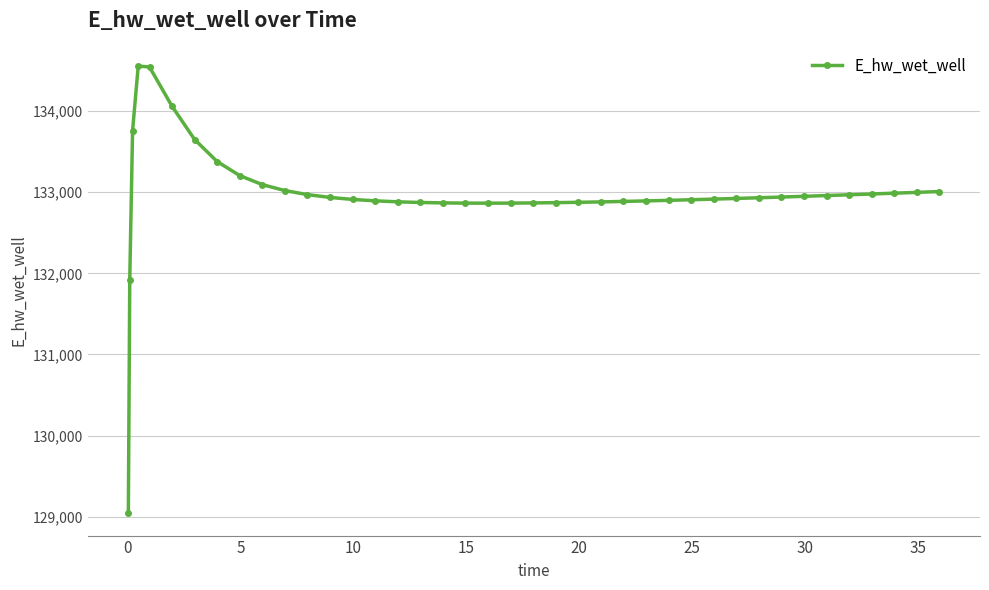

What is the greatest value displayed?

134555.8